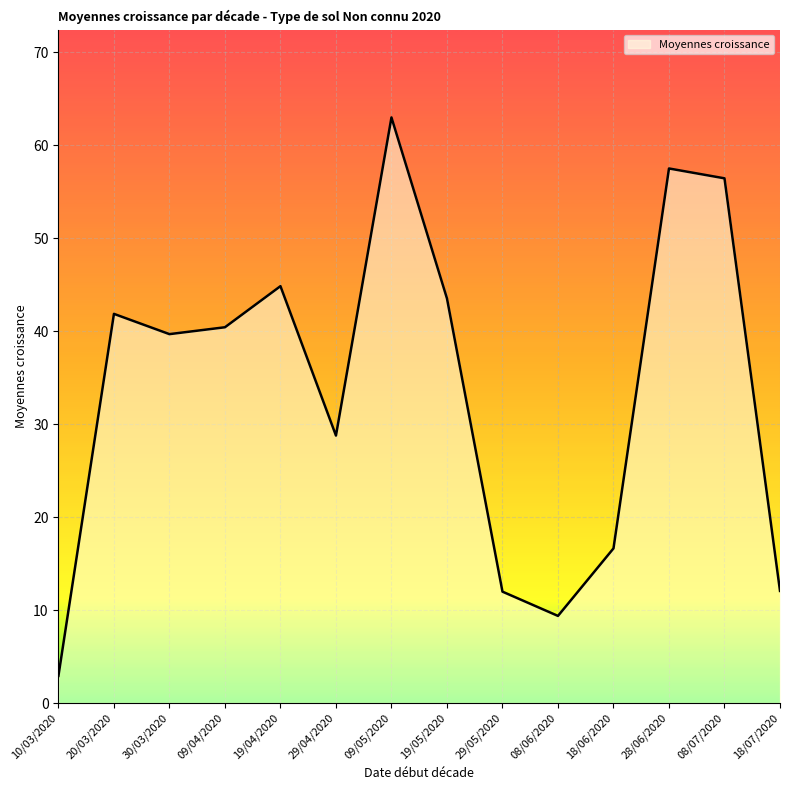

Does the chart display data point markers on the line(s)?

No